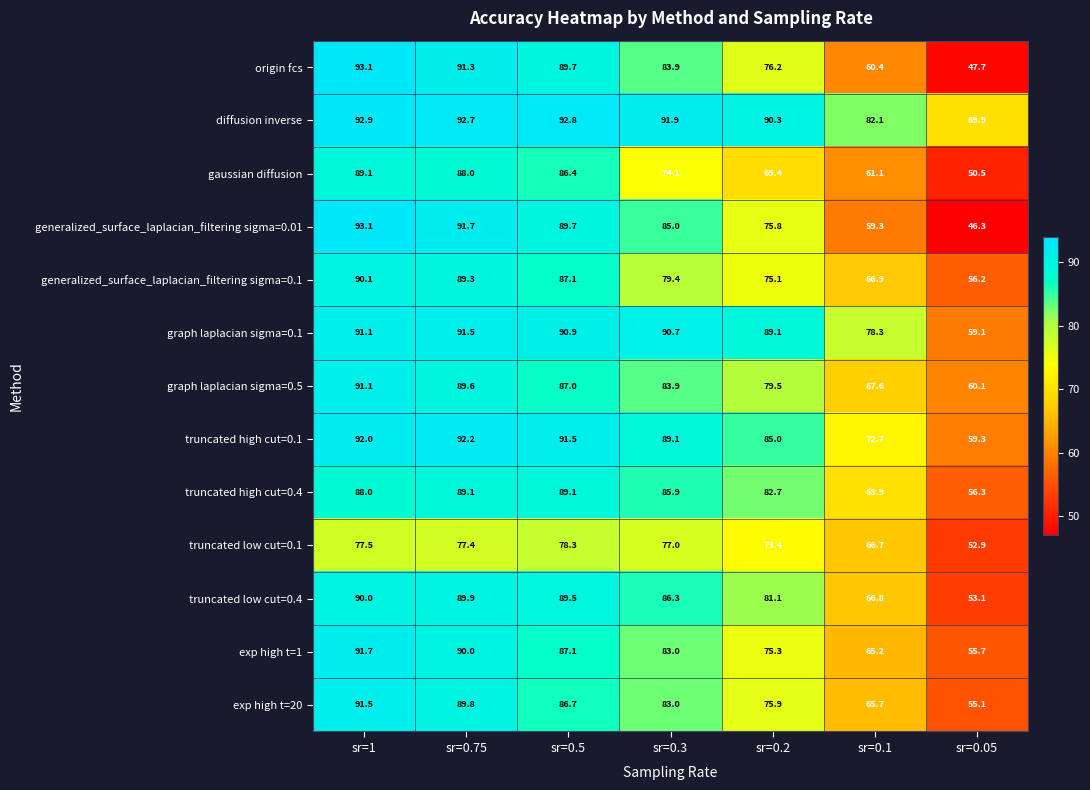

Where is exp high t=20 nearest to the value 73?

sr=0.2